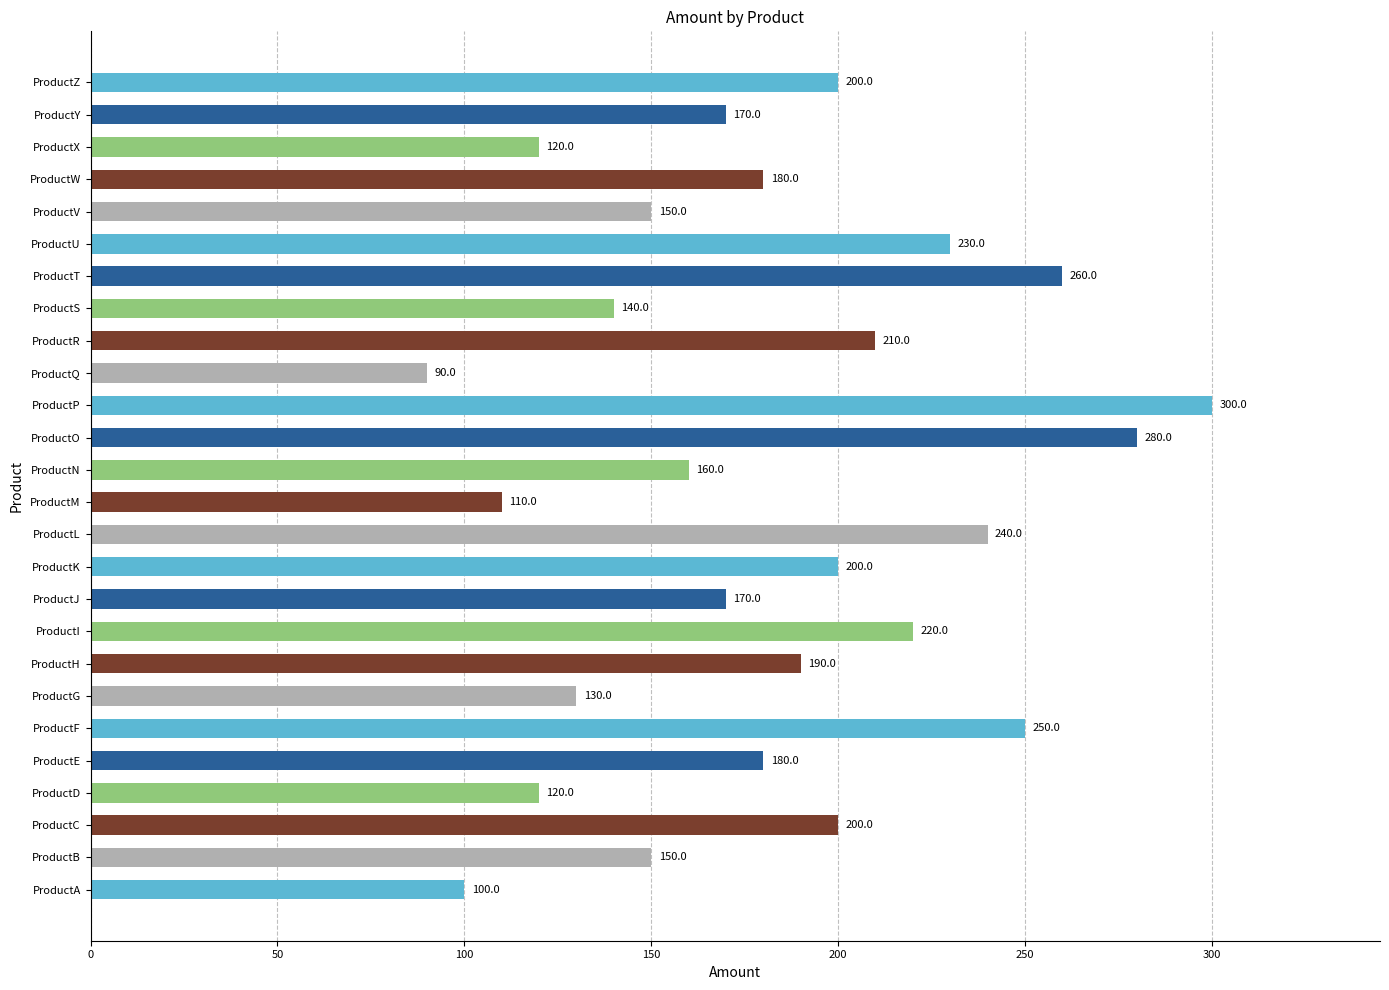

What is the approximate value at ProductC?

200